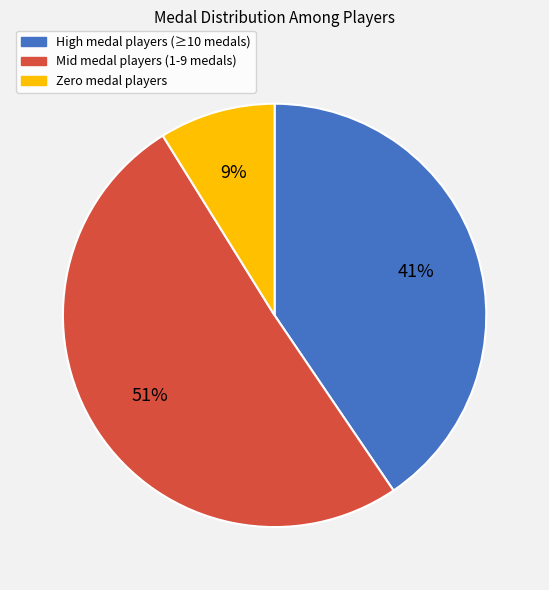

To the nearest percent, what is the difference between the largest and smallest slice percentages?

42%